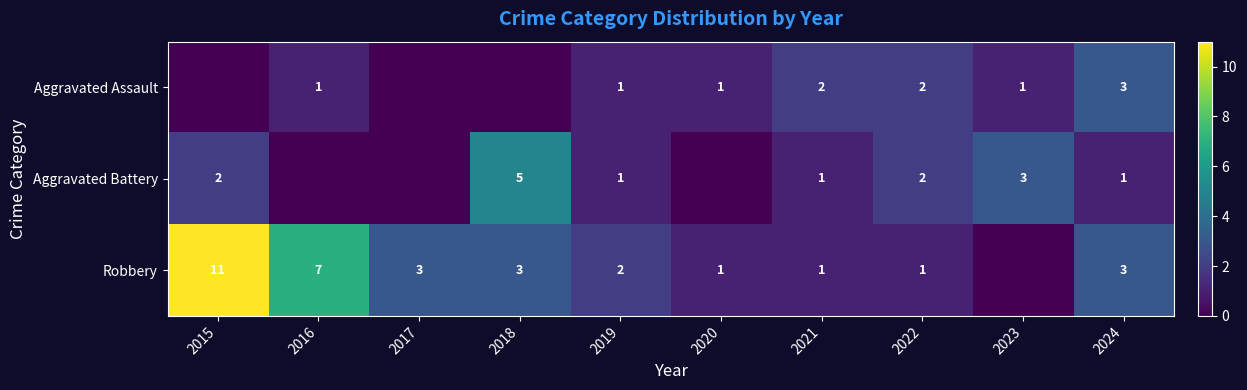

The Aggravated Battery series shows 1 at 2023. True or false?

False